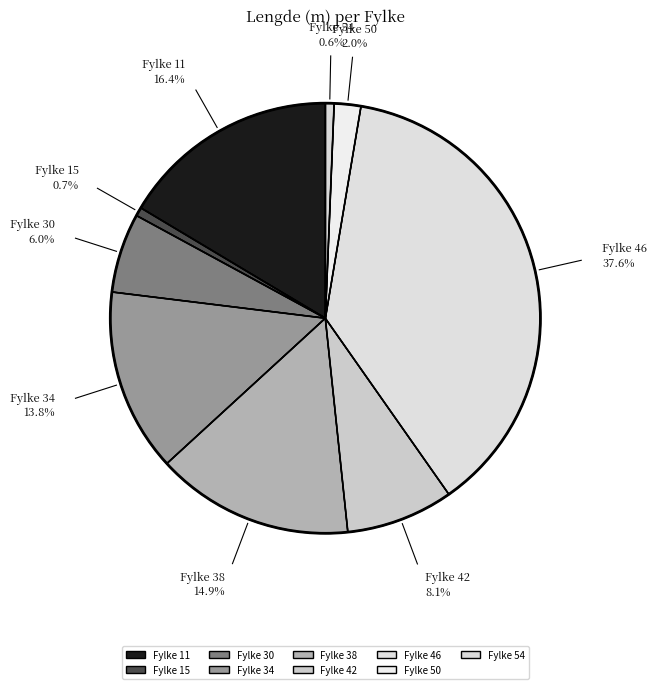

To the nearest percent, what is the difference between the largest and smallest slice percentages?

37%